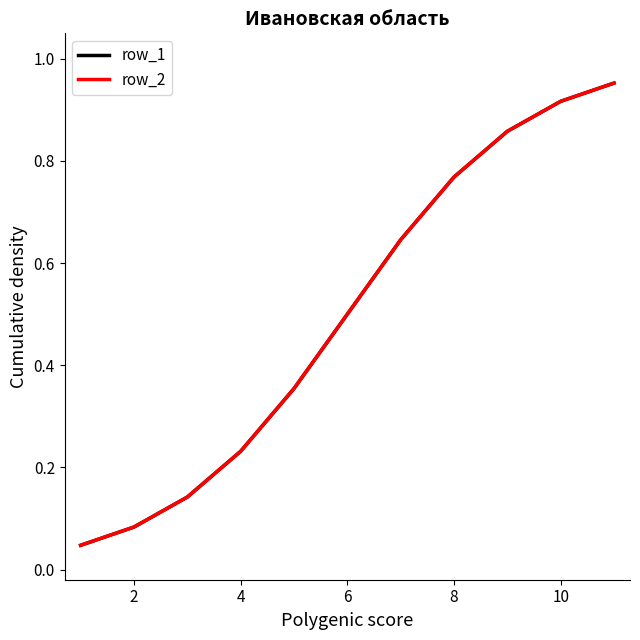

Is this an area chart (filled region under the line)?

No